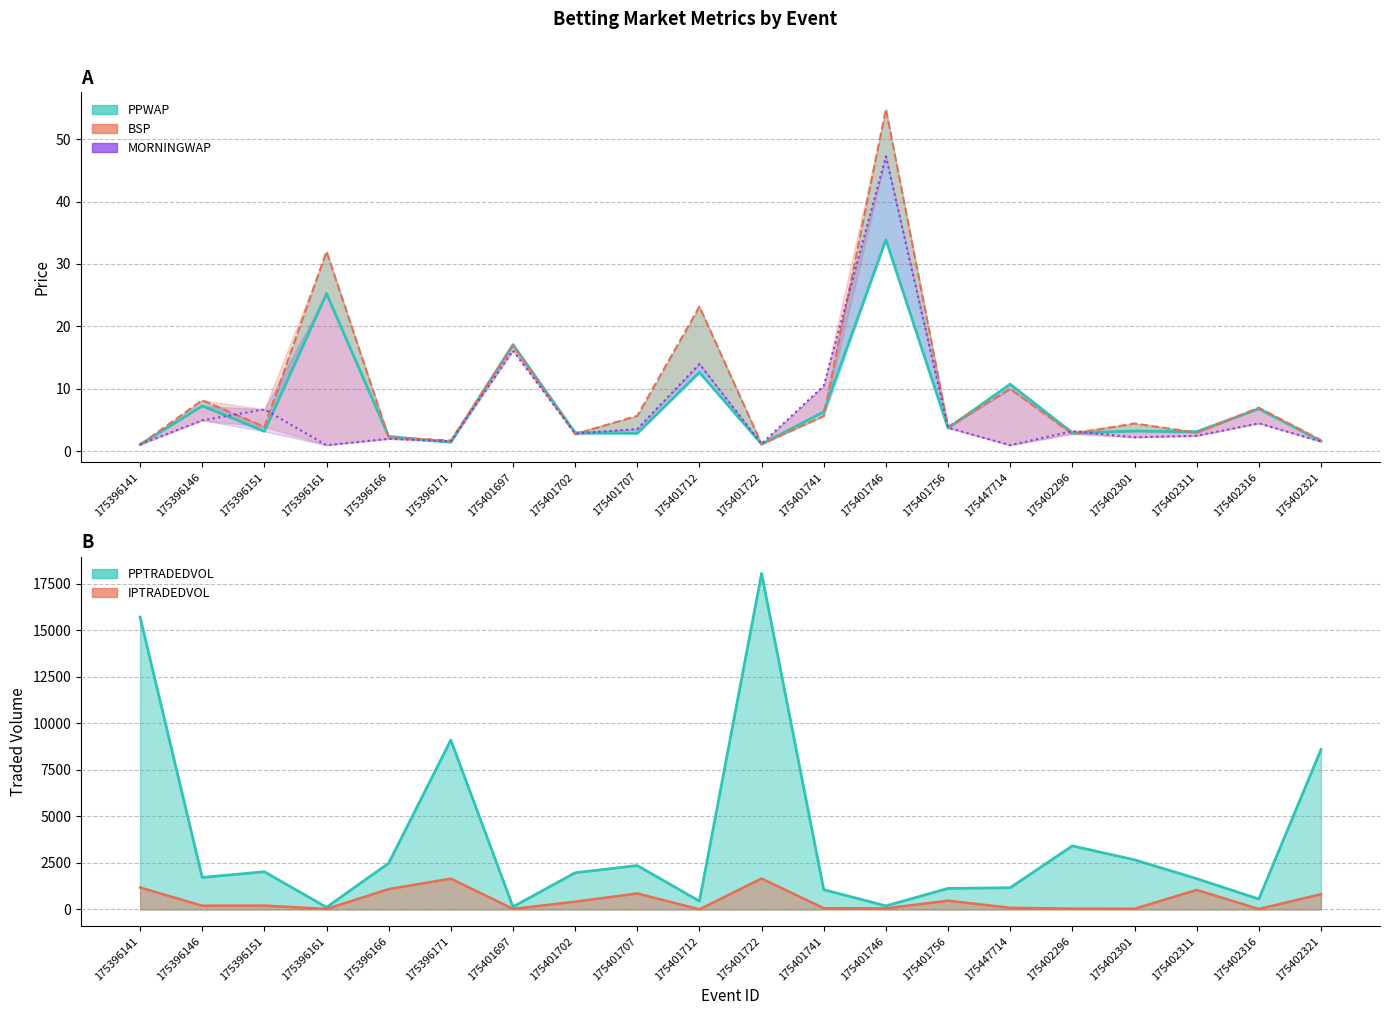

What is the total value across all series at 175396141?

16884.6